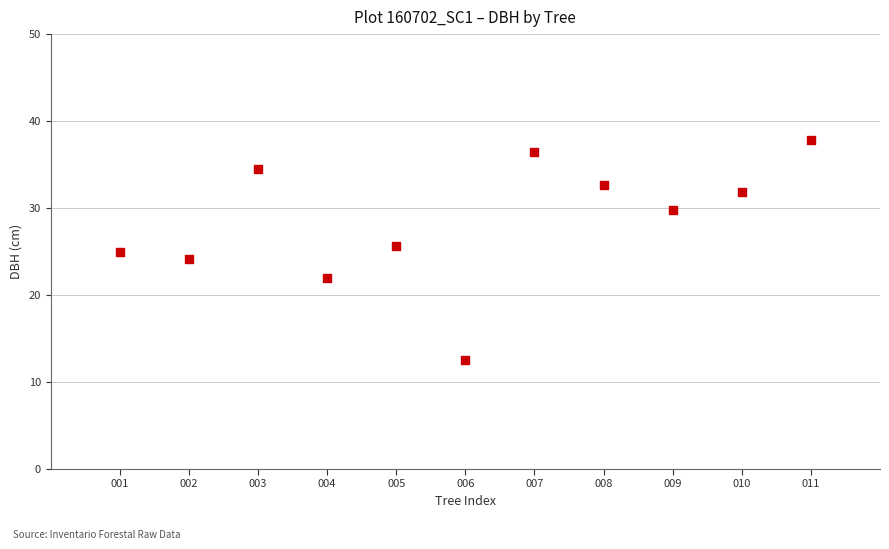

What is the average X value?

6.0